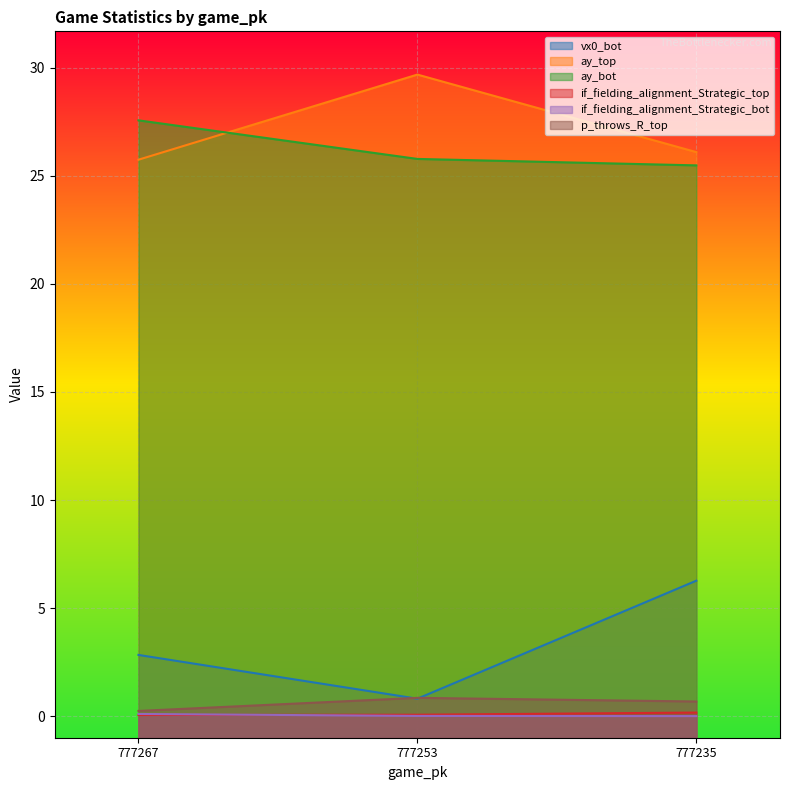

What is the difference between the maximum and minimum values in the if_fielding_alignment_Strategic_top series?

0.1